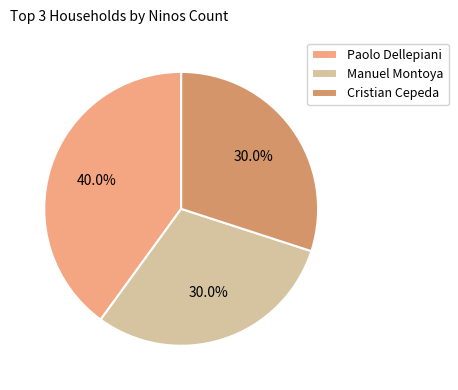

What is the total percentage of Manuel Montoya and Paolo Dellepiani?

70.0%